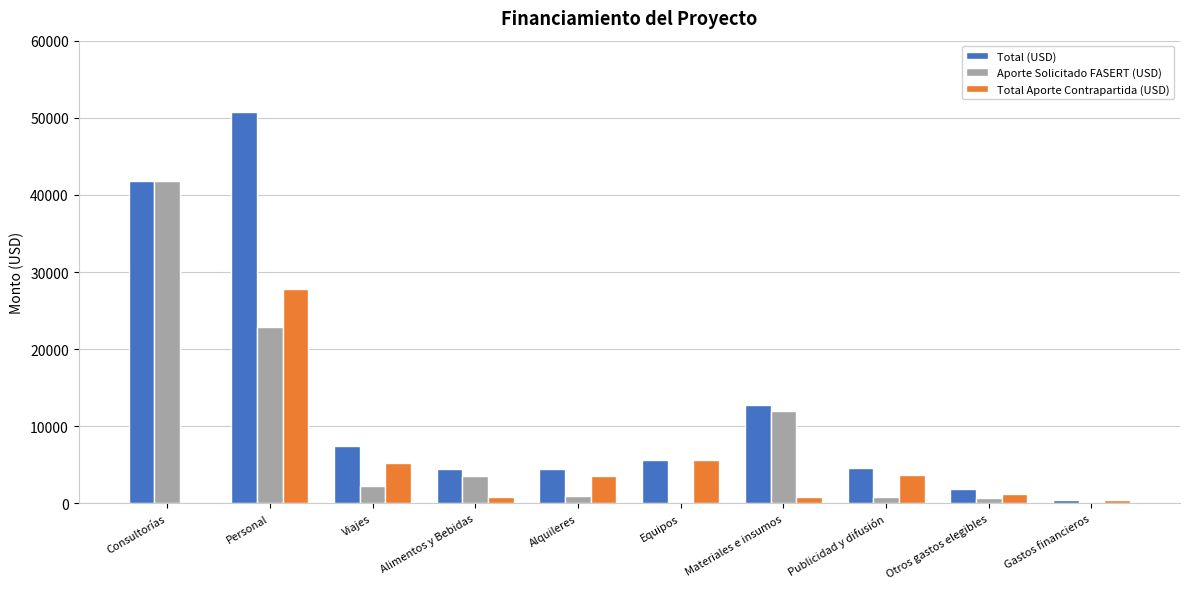

Between Consultorías and Publicidad y difusión, which series saw the biggest shift?

Aporte Solicitado FASERT (USD)